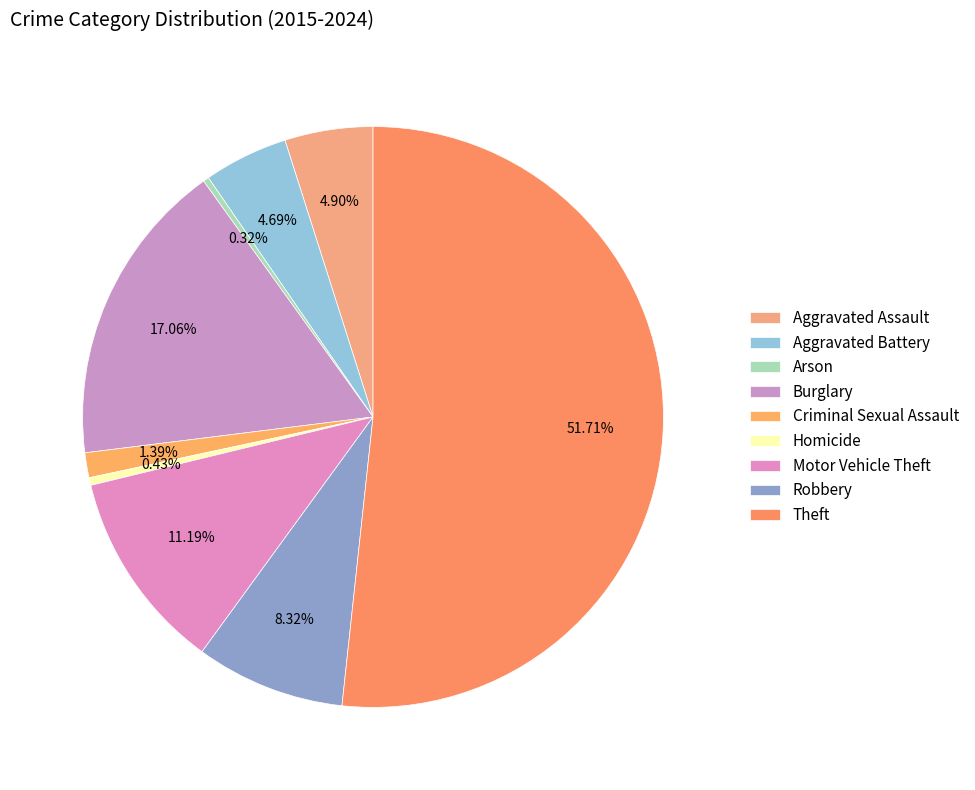

What is the majority slice?

Theft